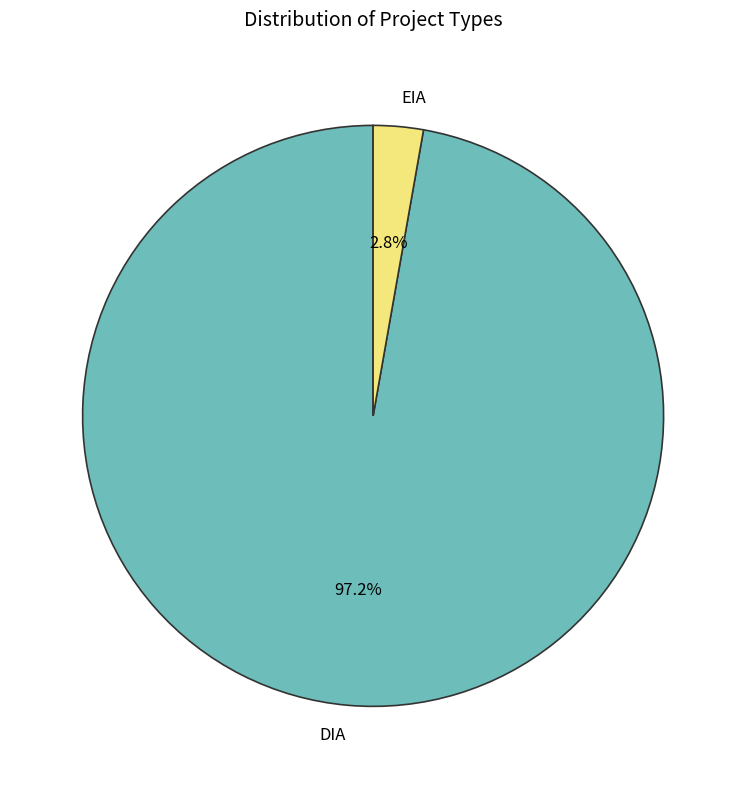

What is the smallest slice in the pie chart?

EIA